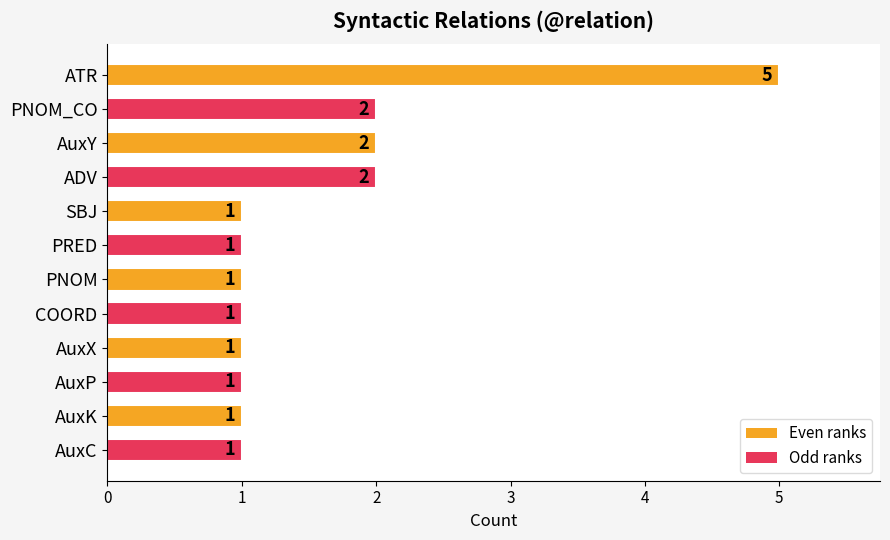

What is the change in value from AuxY to AuxC?

-1